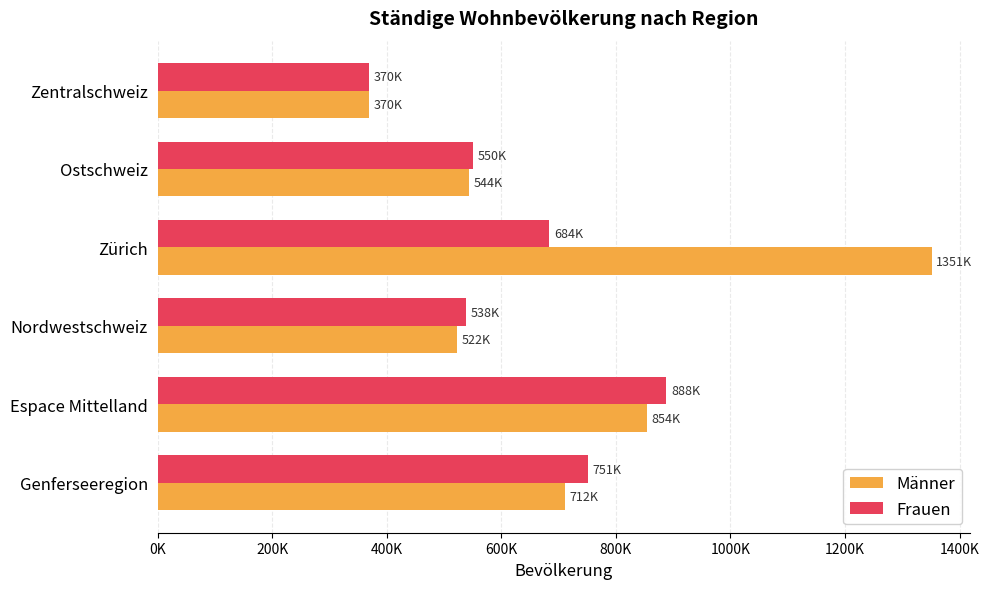

At how many categories does at least one series exceed 583326?

3